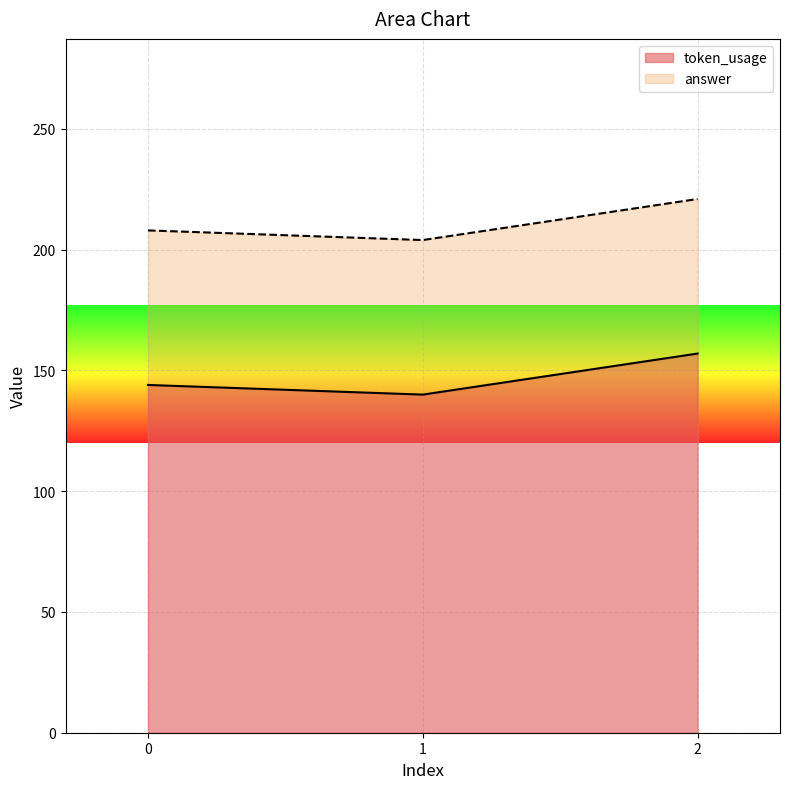

What is the maximum value shown in the chart?

157